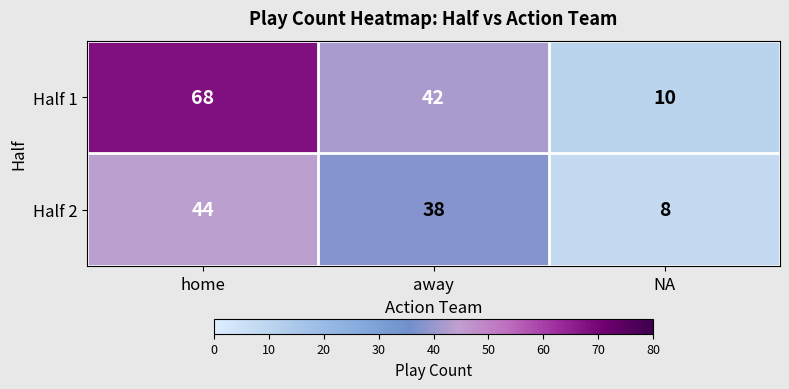

Between away and NA, which series saw the biggest shift?

Half 1